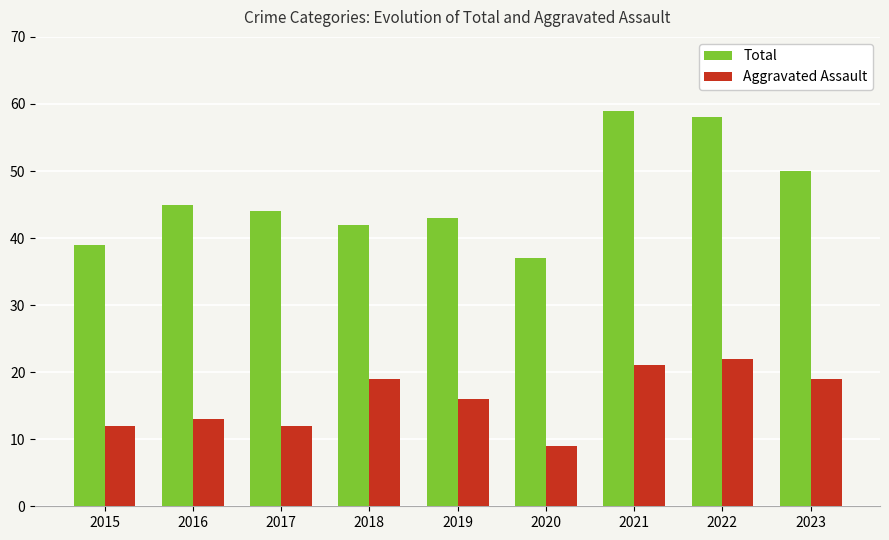

Reading left to right, list all the values displayed in this chart.

Total: 39	45	44	42	43	37	59	58	50
Aggravated Assault: 12	13	12	19	16	9	21	22	19